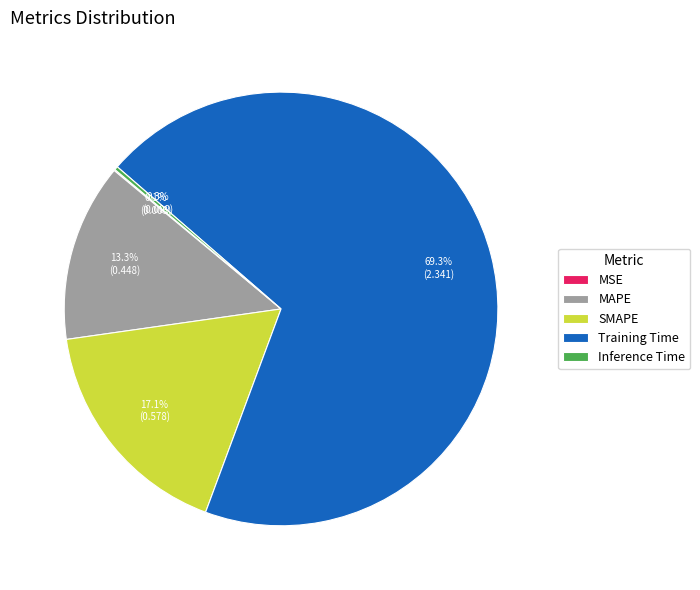

Which slice is the largest?

Training Time